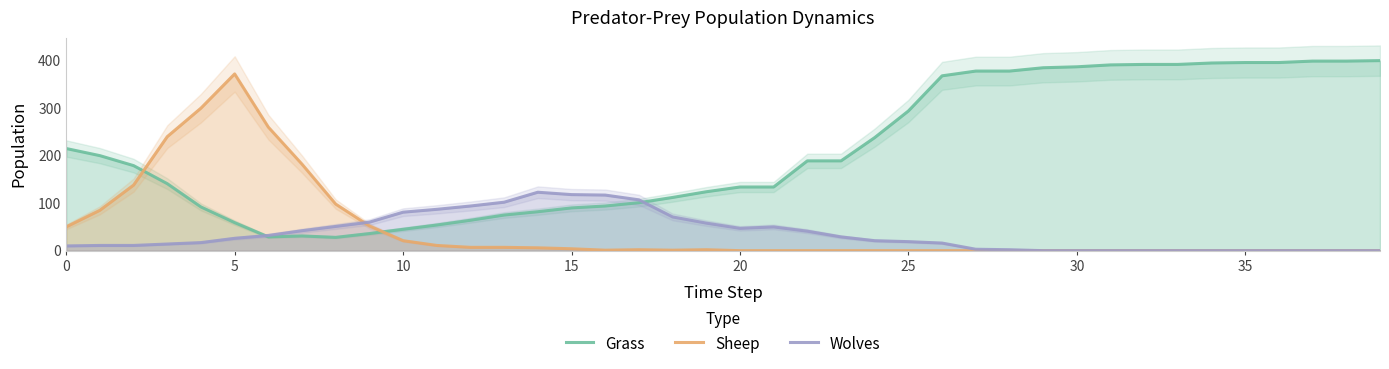

Reading left to right, list all the values displayed in this chart.

Grass: 215	200	179	141	92	59	29	31	28	36	45	54	64	75	82	90	94	101	112	124	134	134	189	189	238	294	368	378	378	385	387	391	392	392	395	396	396	399	399	400
Sheep: 50	85	138	240	300	372	260	182	98	52	21	11	7	7	6	4	1	2	1	2	0	0	0	0	0	0	0	0	0	0	0	0	0	0	0	0	0	0	0	0
Wolves: 10	11	11	14	17	26	32	42	51	60	81	87	94	102	123	118	117	107	71	58	47	50	41	29	21	19	16	3	2	0	0	0	0	0	0	0	0	0	0	0